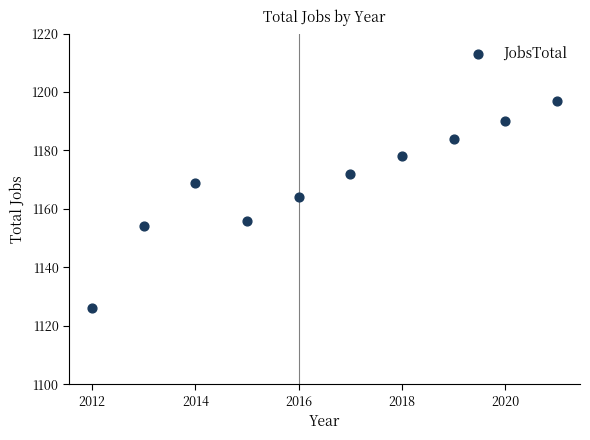

What is the average X value?

2016